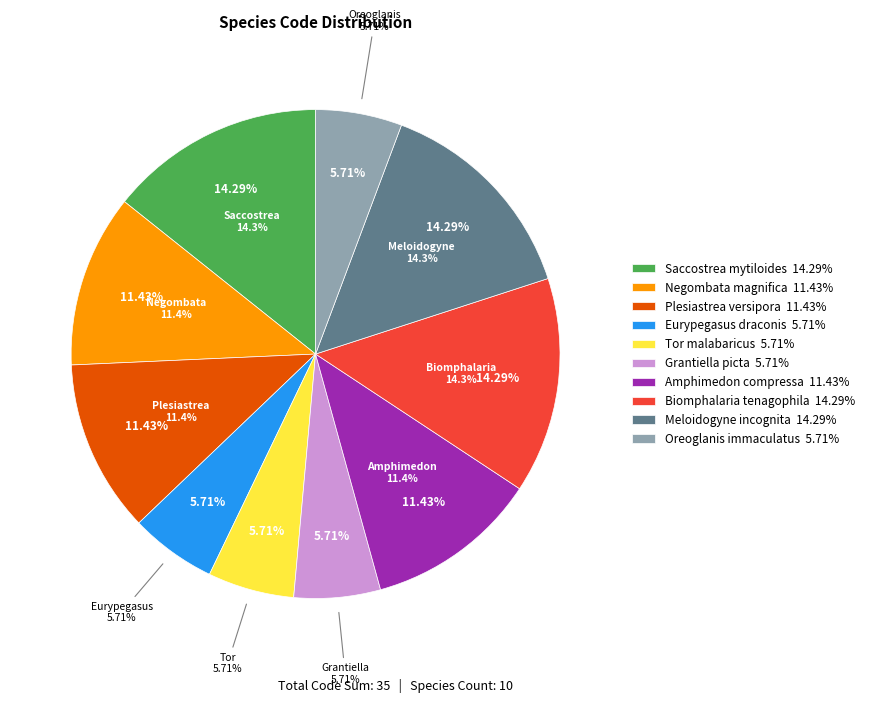

How many segments does this pie chart have?

10